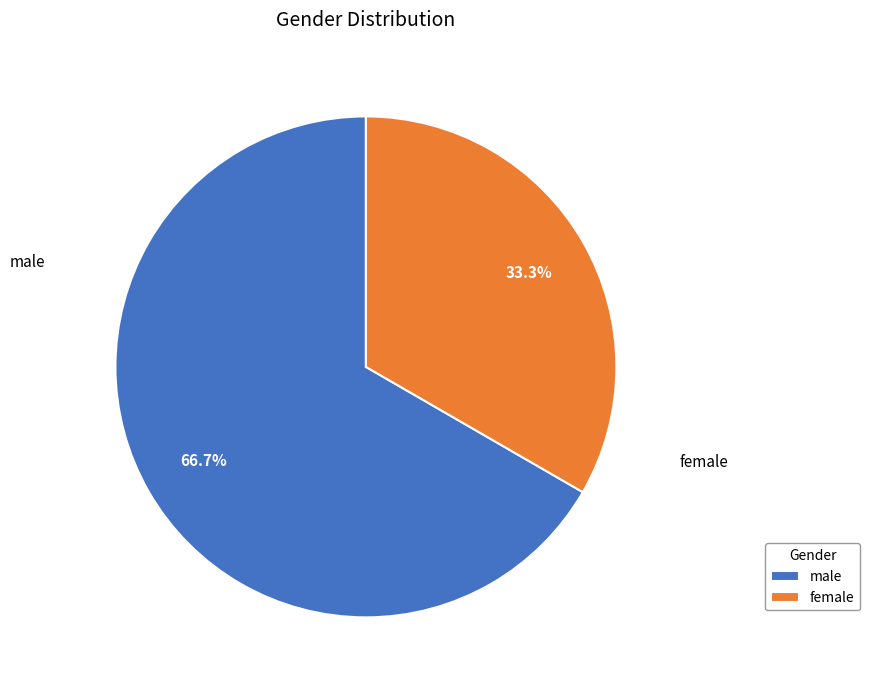

What percentage do male and female together represent?

100.0%